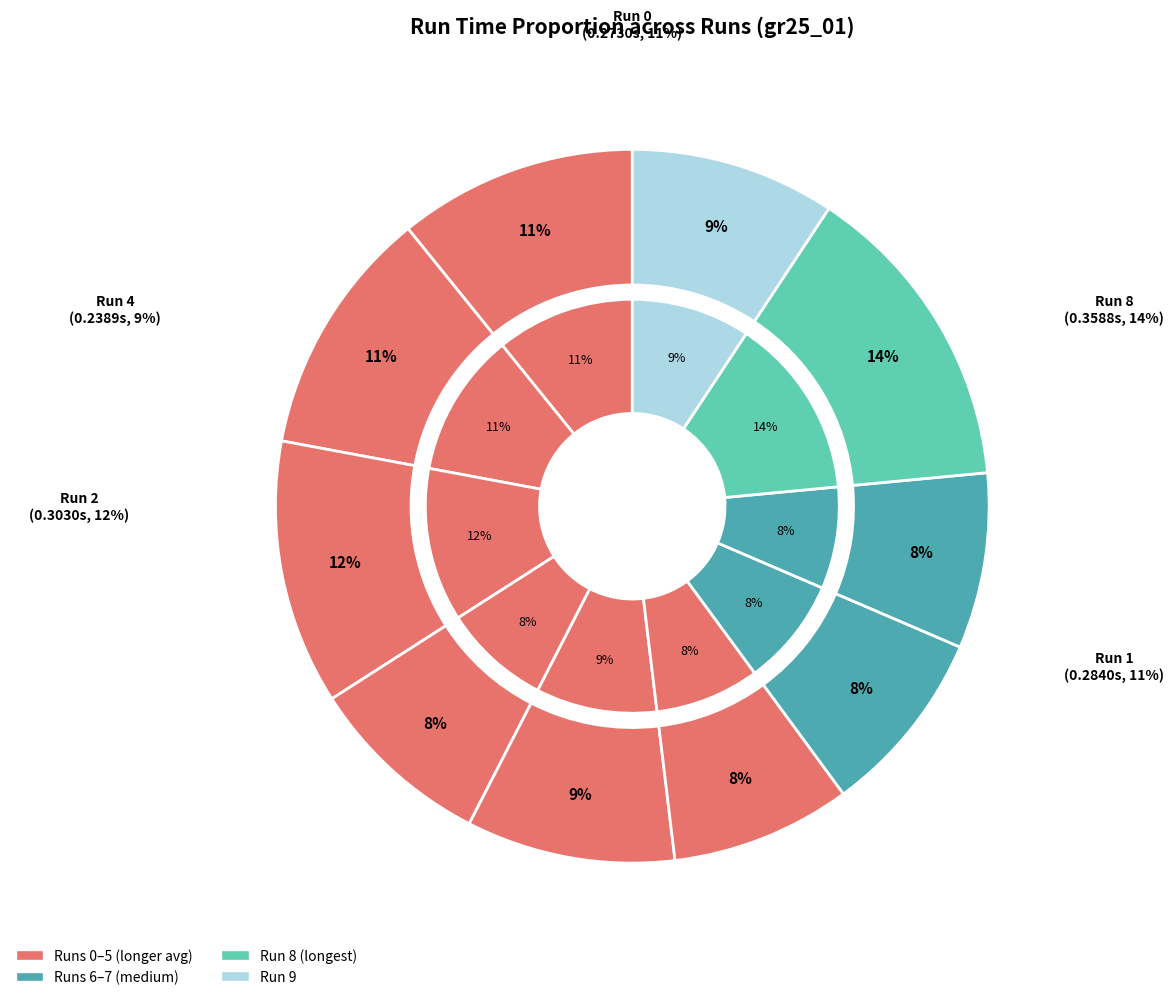

How many slices are in this pie chart?

10